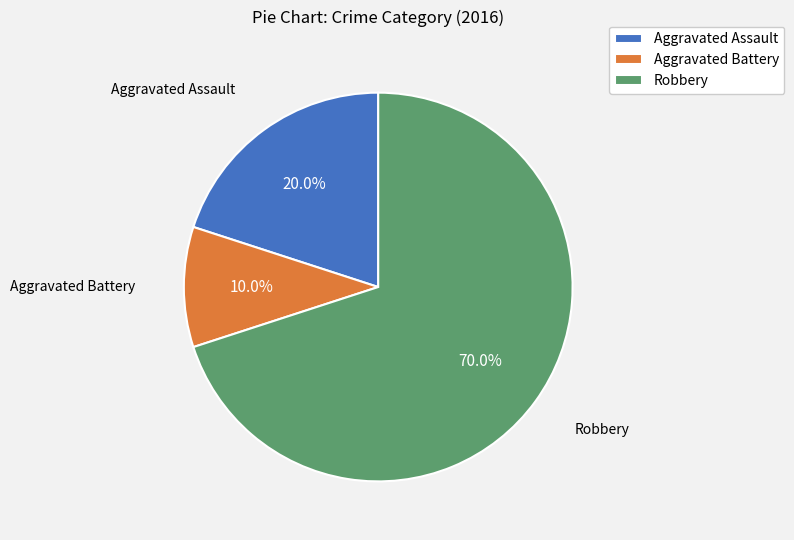

True or false: Aggravated Assault accounts for 20% of the total.

True